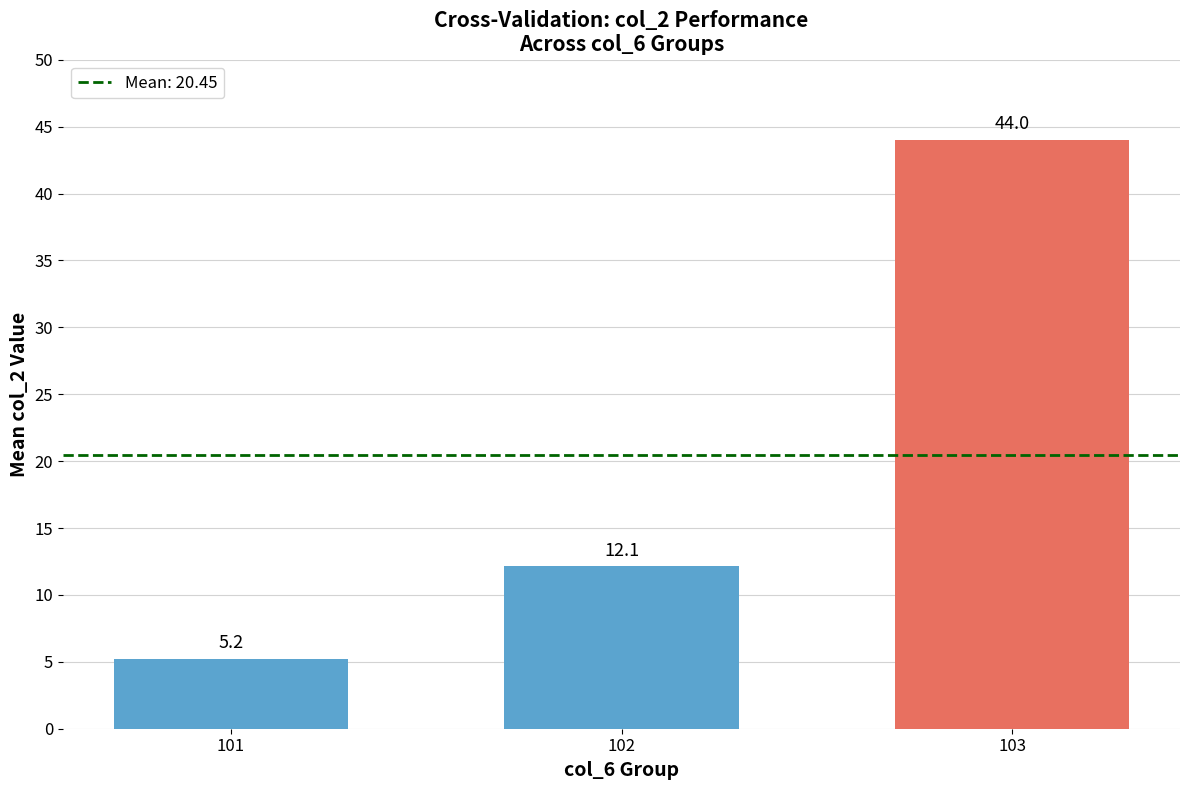

At which label does the data first exceed 12?

102